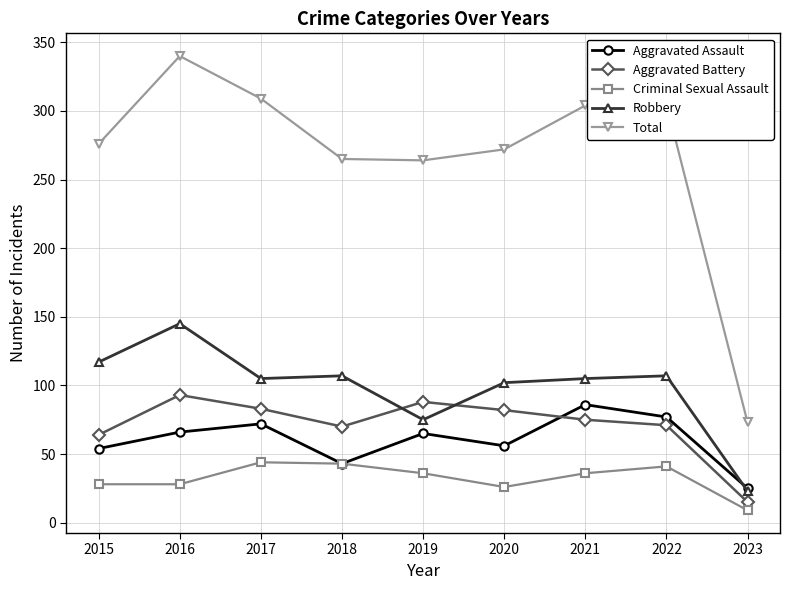

In Criminal Sexual Assault, how many points are higher than both neighbors (excluding endpoints)?

2